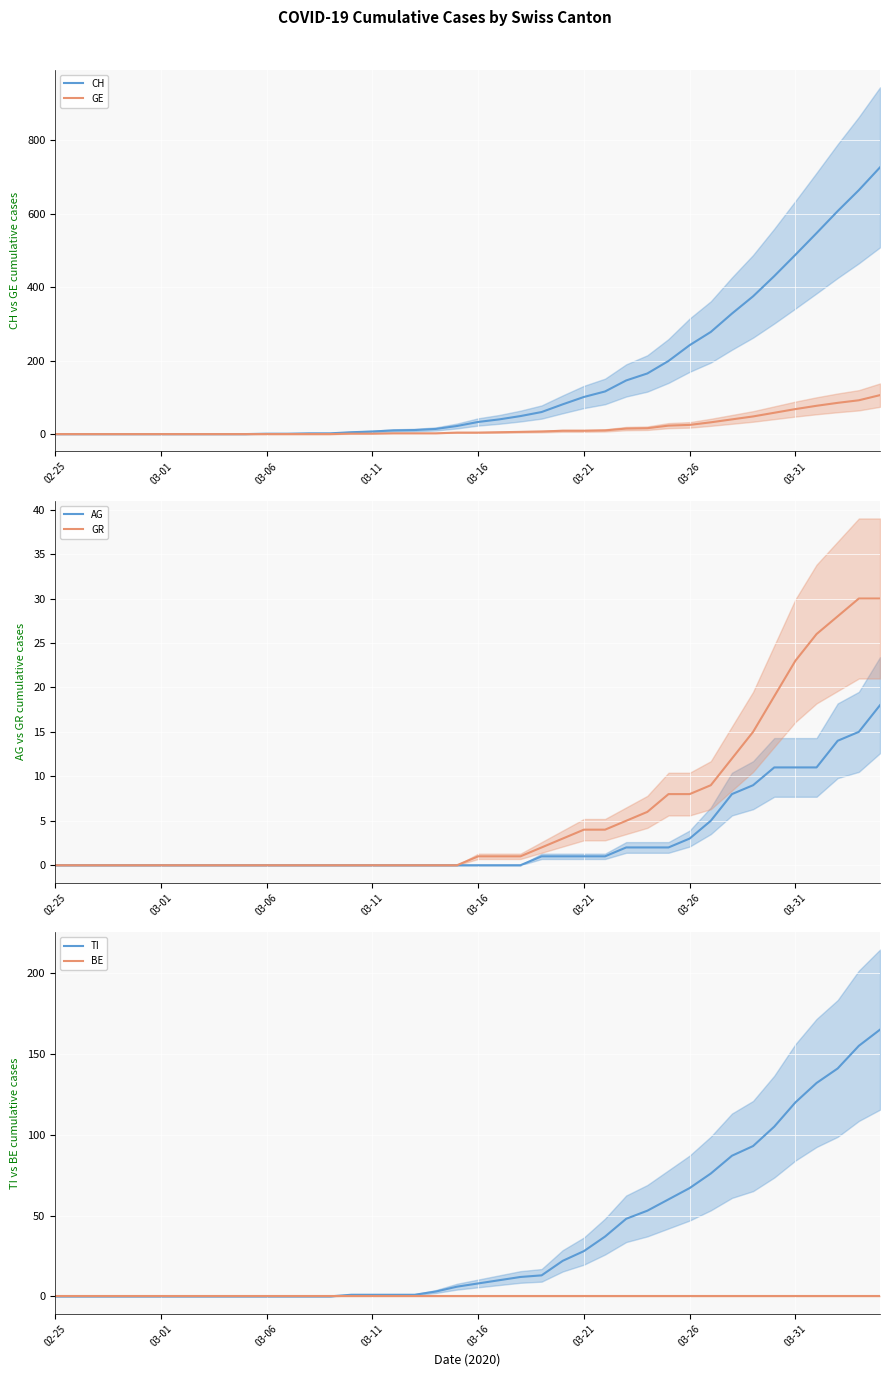

The value of GR at 03-01 is 0. True or false?

True